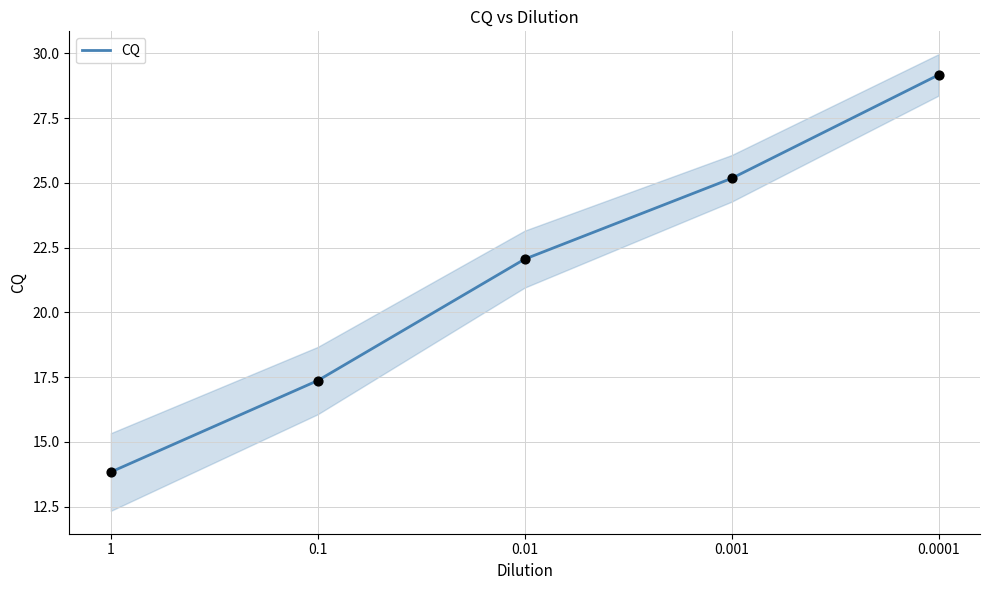

Which has a higher value, 0.1 or 0.001?

0.001